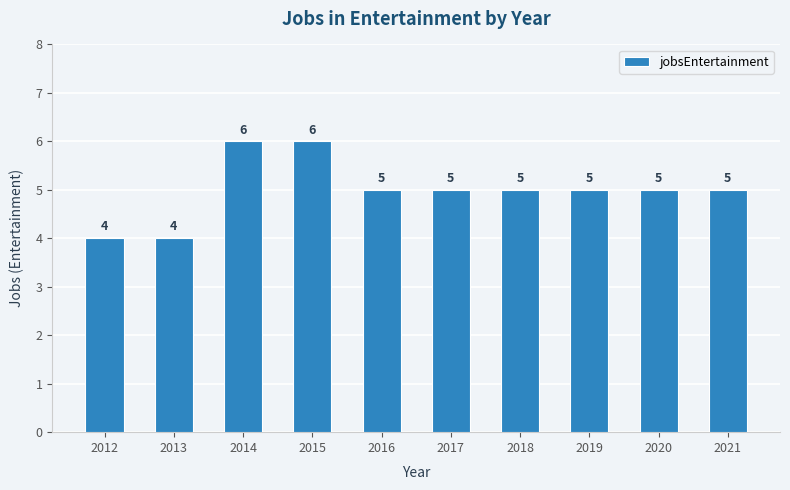

How many distinct data groups are displayed?

1